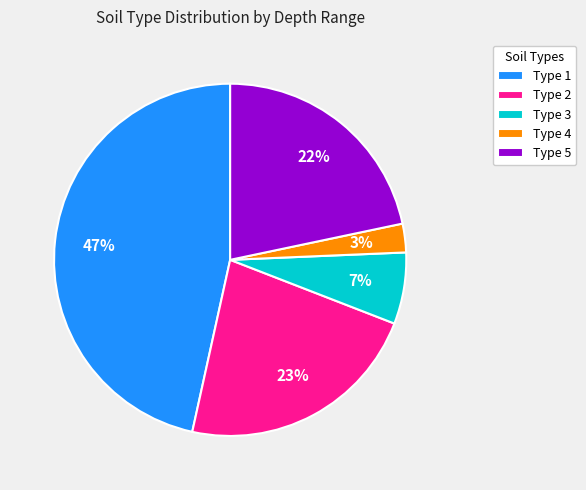

Count the number of slices in the pie.

5